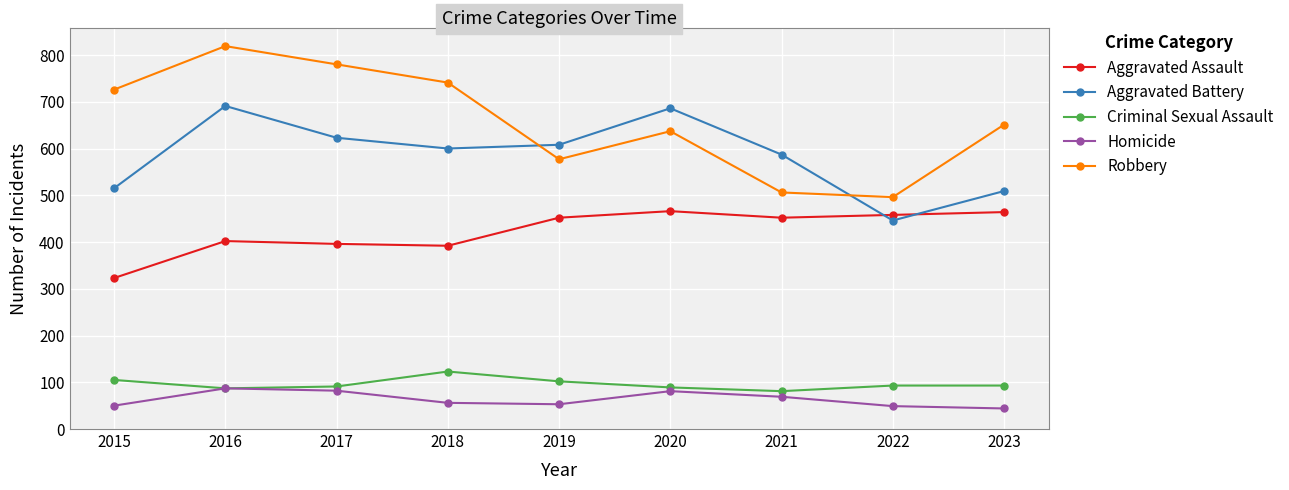

True or false: Aggravated Assault and Robbery cross at least once.

False